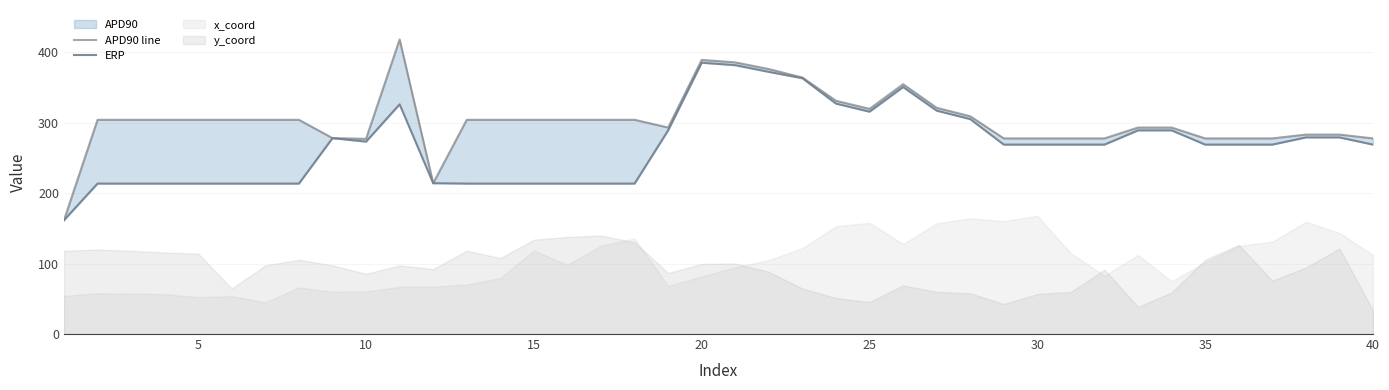

How many values in the APD90 line series exceed 304?

10